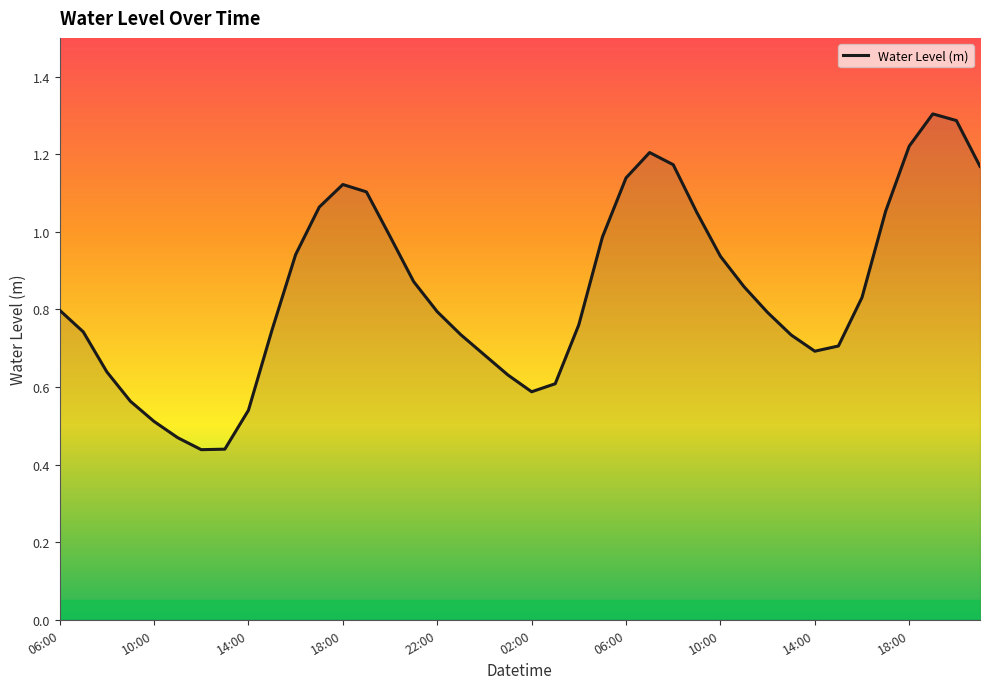

What is the maximum value shown in the chart?

1.3